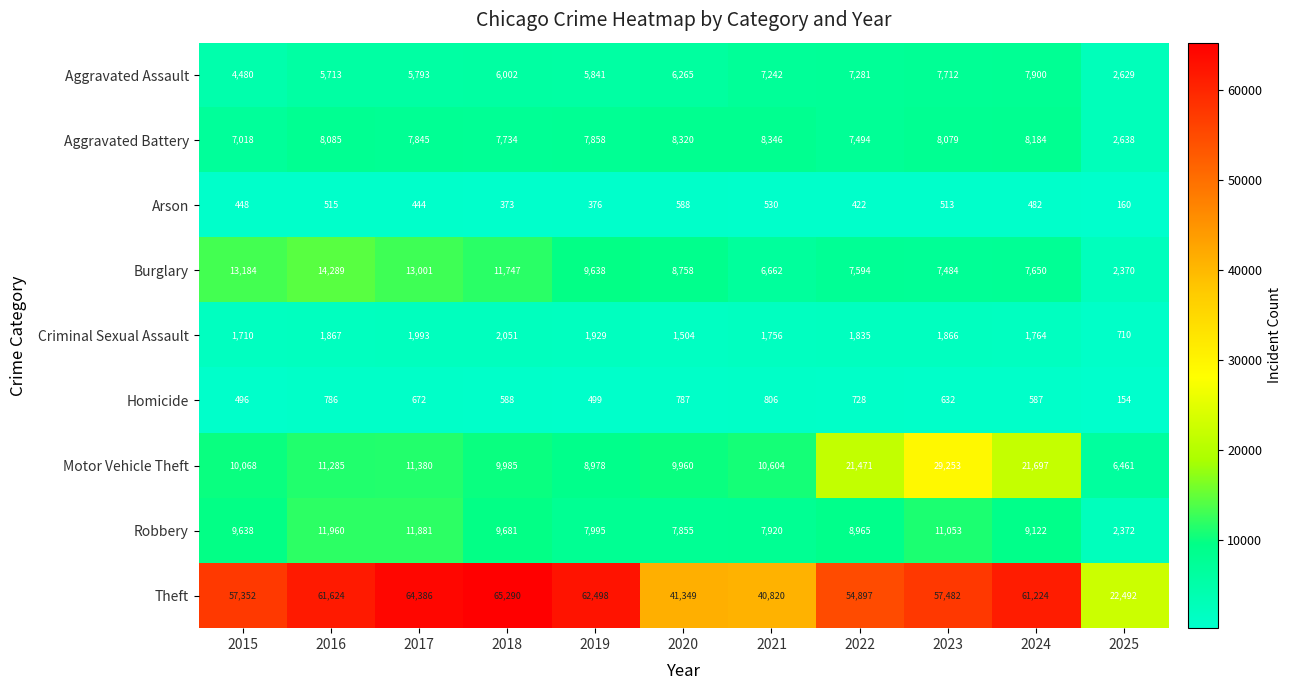

Which series changed the most between 2022 and 2023?

Motor Vehicle Theft